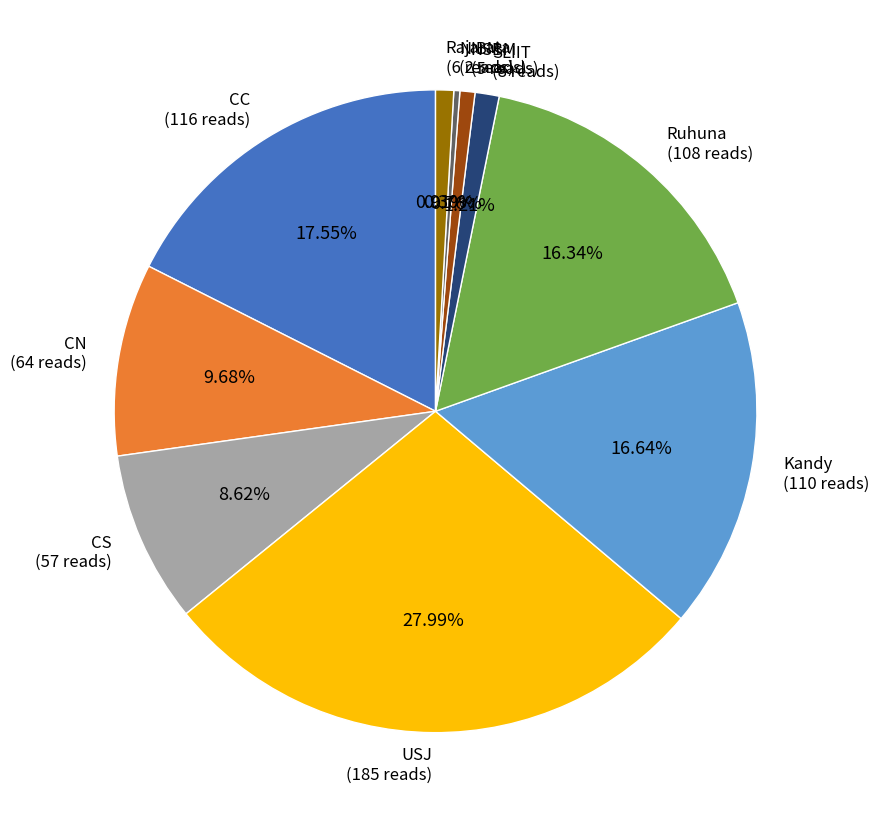

Approximately how many times larger is the value at NIBM compared to NSBM?

0.4